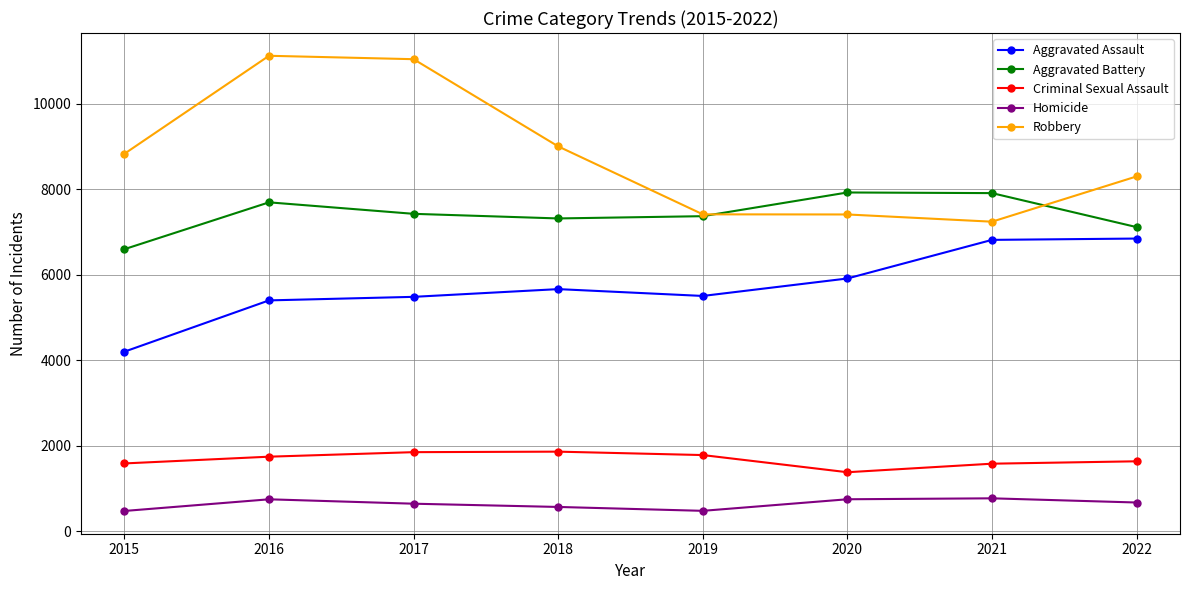

The Aggravated Battery series shows 3778 at 2018. True or false?

False